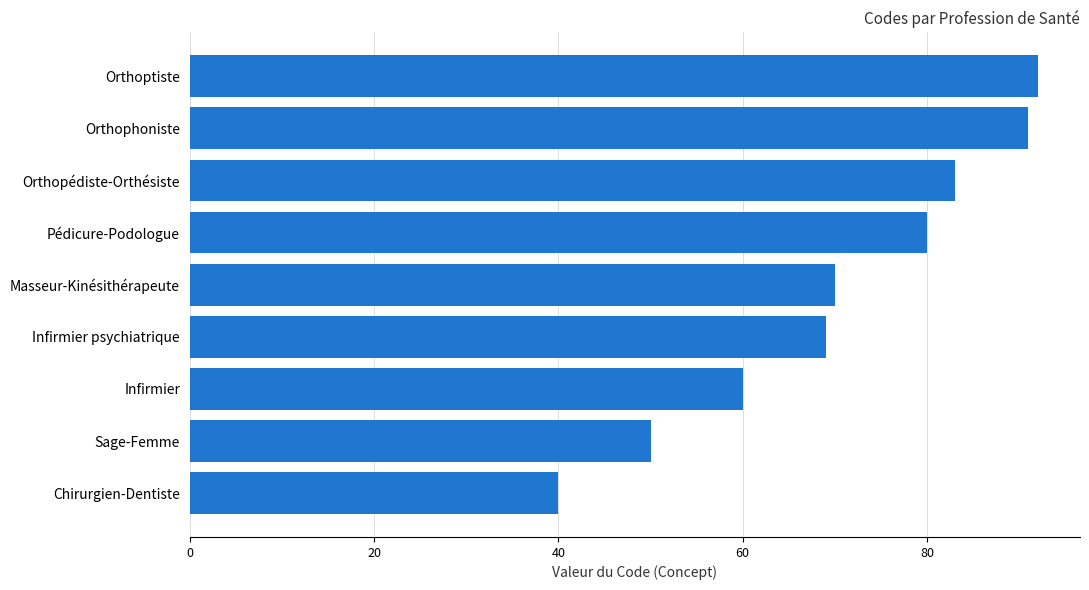

How many data points are less than 70?

4